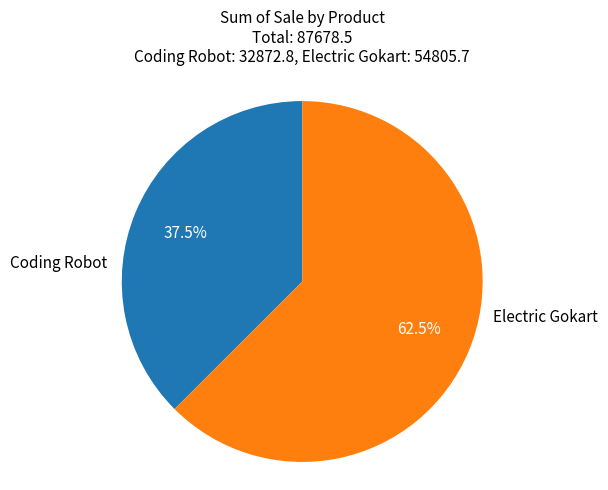

Which slice is the smallest?

Coding Robot